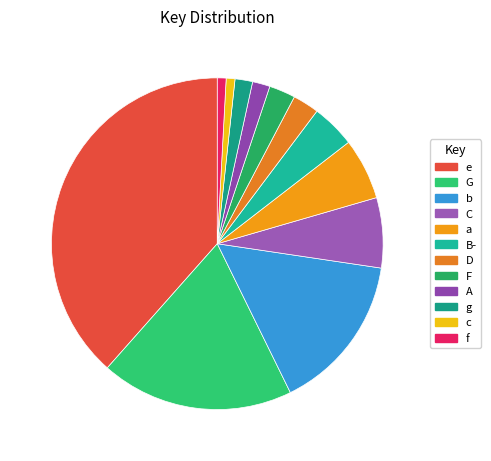

How many slices are in this pie chart?

12